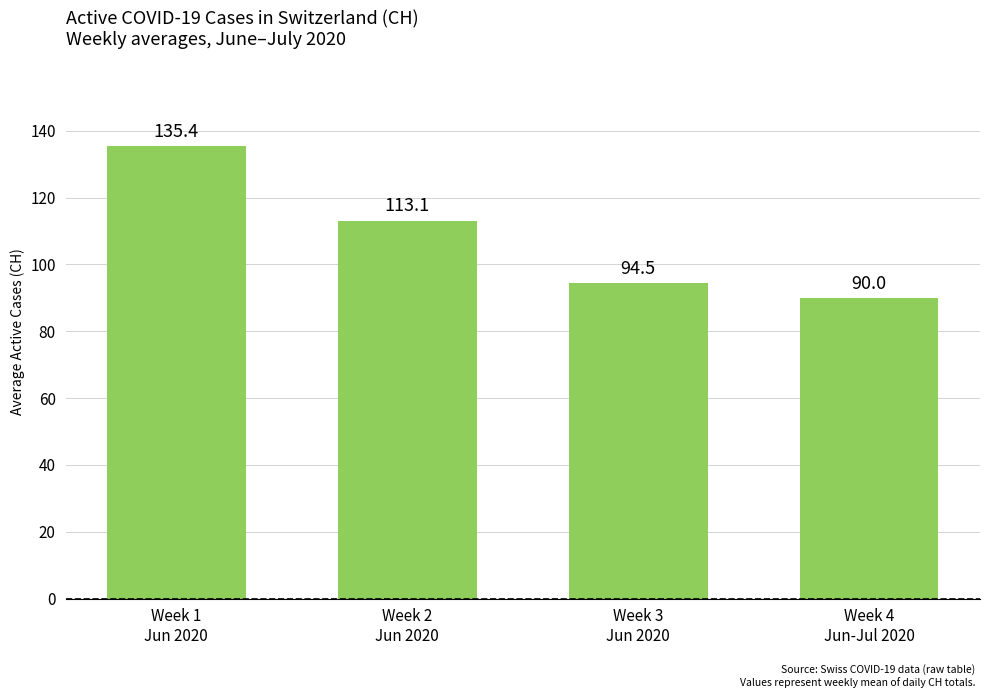

How many bars are there in total?

4